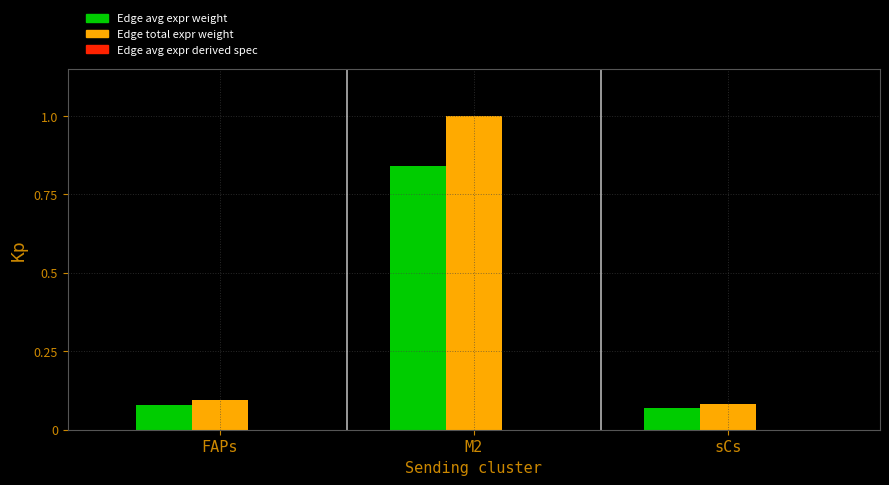

At which category is the sum across all series the highest?

M2